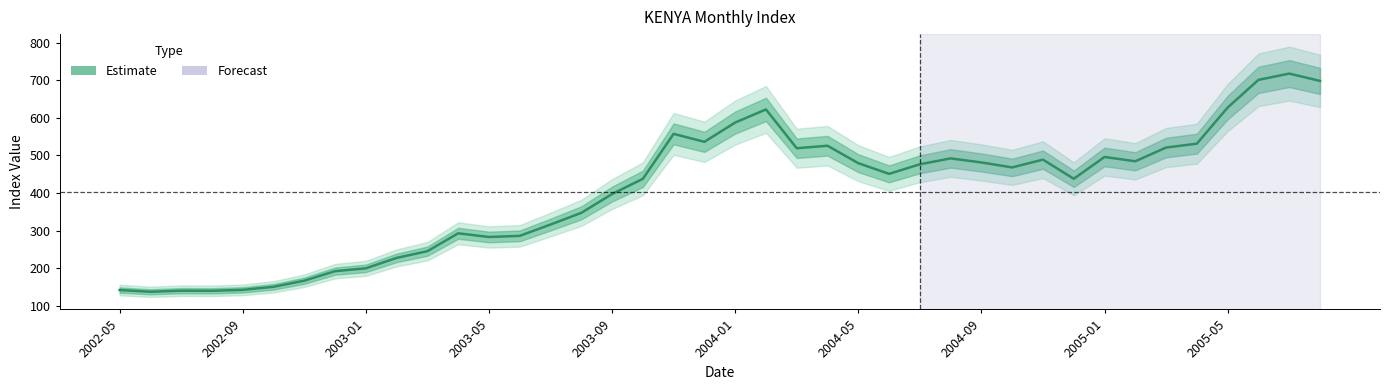

How many interior local valleys (lower than both neighbors) does the data have?

9